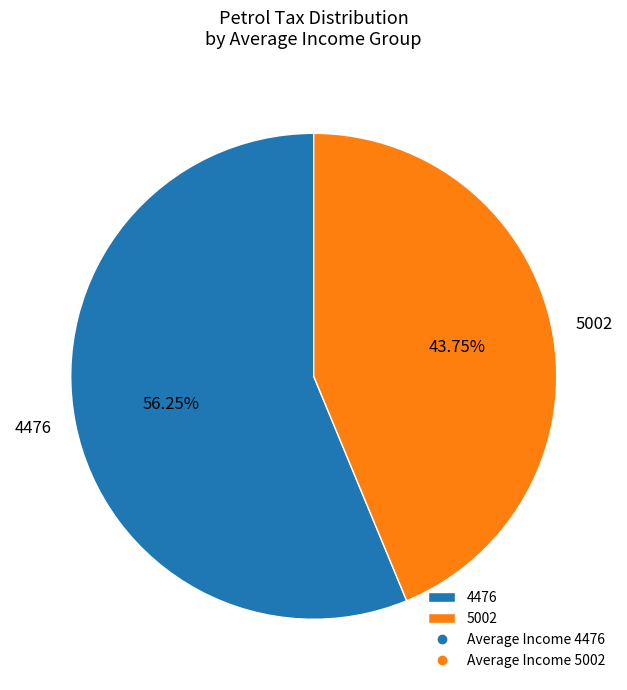

True or false: 5002 accounts for 44% of the total.

True